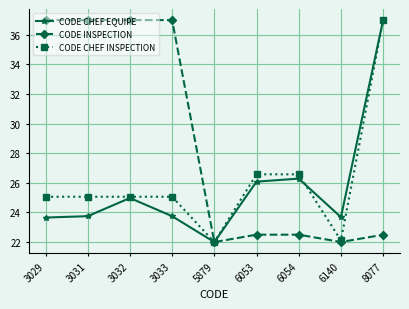

What is the sum of the CODE CHEF INSPECTION values at 5879 and 6140?

44.1